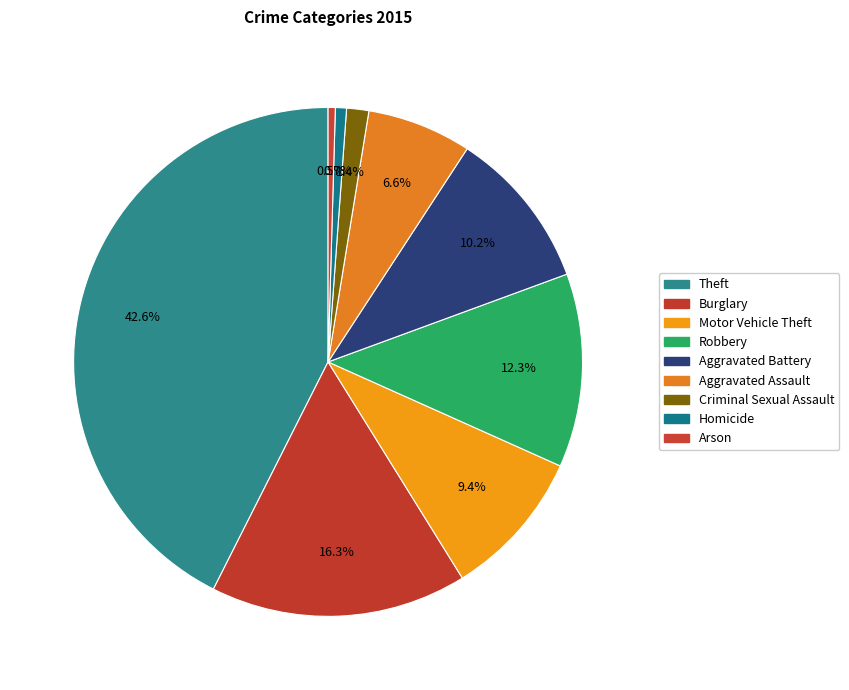

What percentage is the Aggravated Assault slice, to the nearest percent?

7%